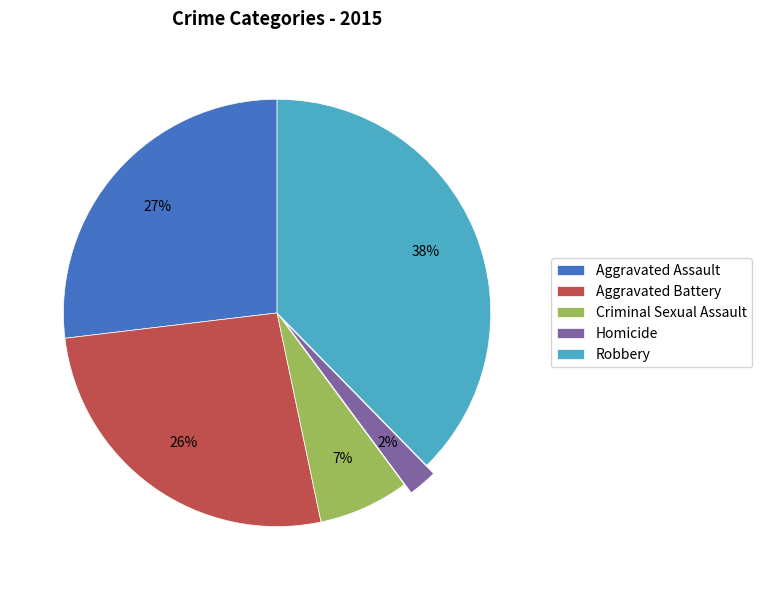

Is it true that Criminal Sexual Assault is 19% of the pie?

False